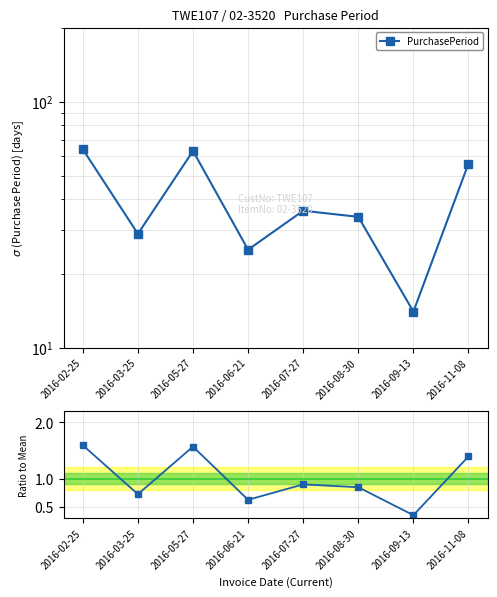

The value of Ratio to Mean at 2016-11-08 is 1.4. True or false?

True